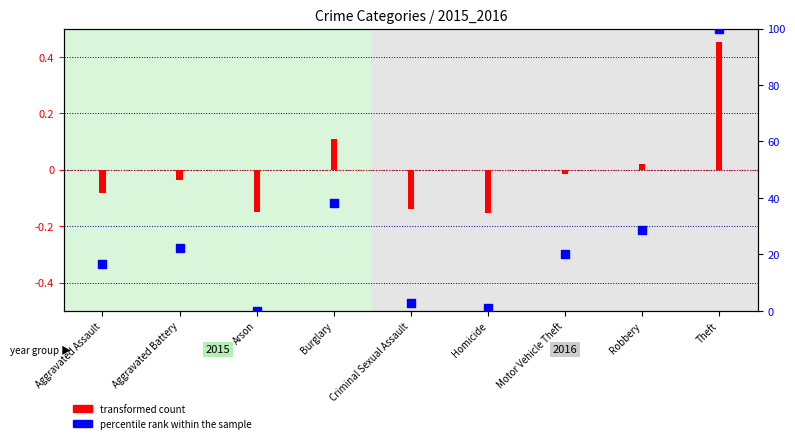

What is the change in value from Burglary to Homicide?

-37.2